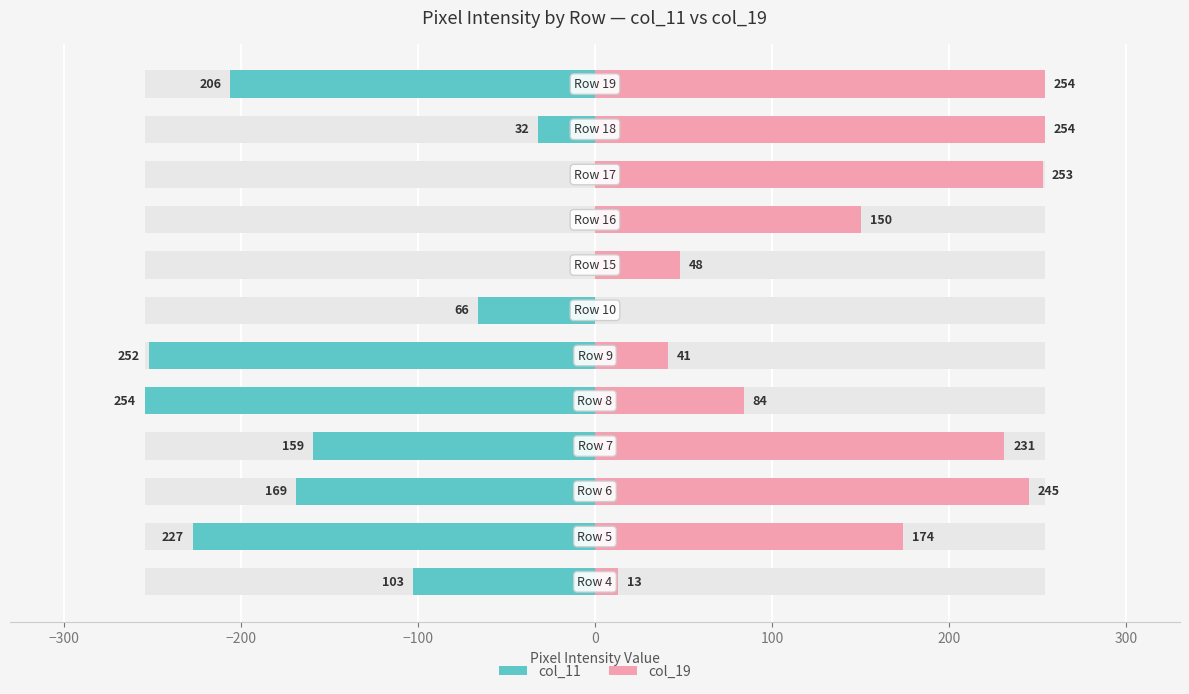

What are all the series names shown in the legend?

col_11, col_19